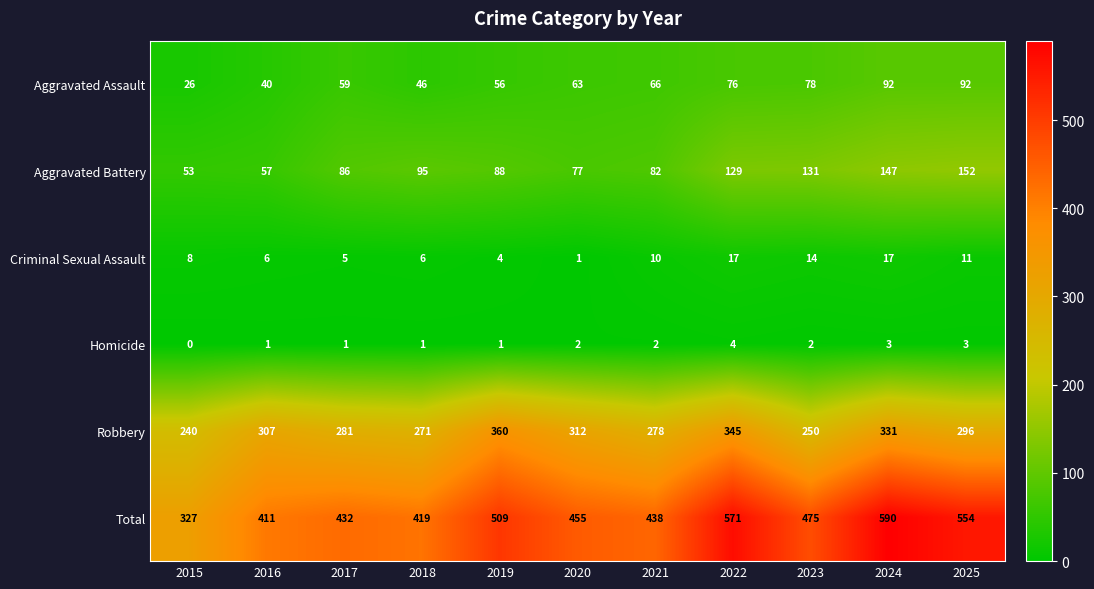

At how many categories does at least one series exceed 130?

11